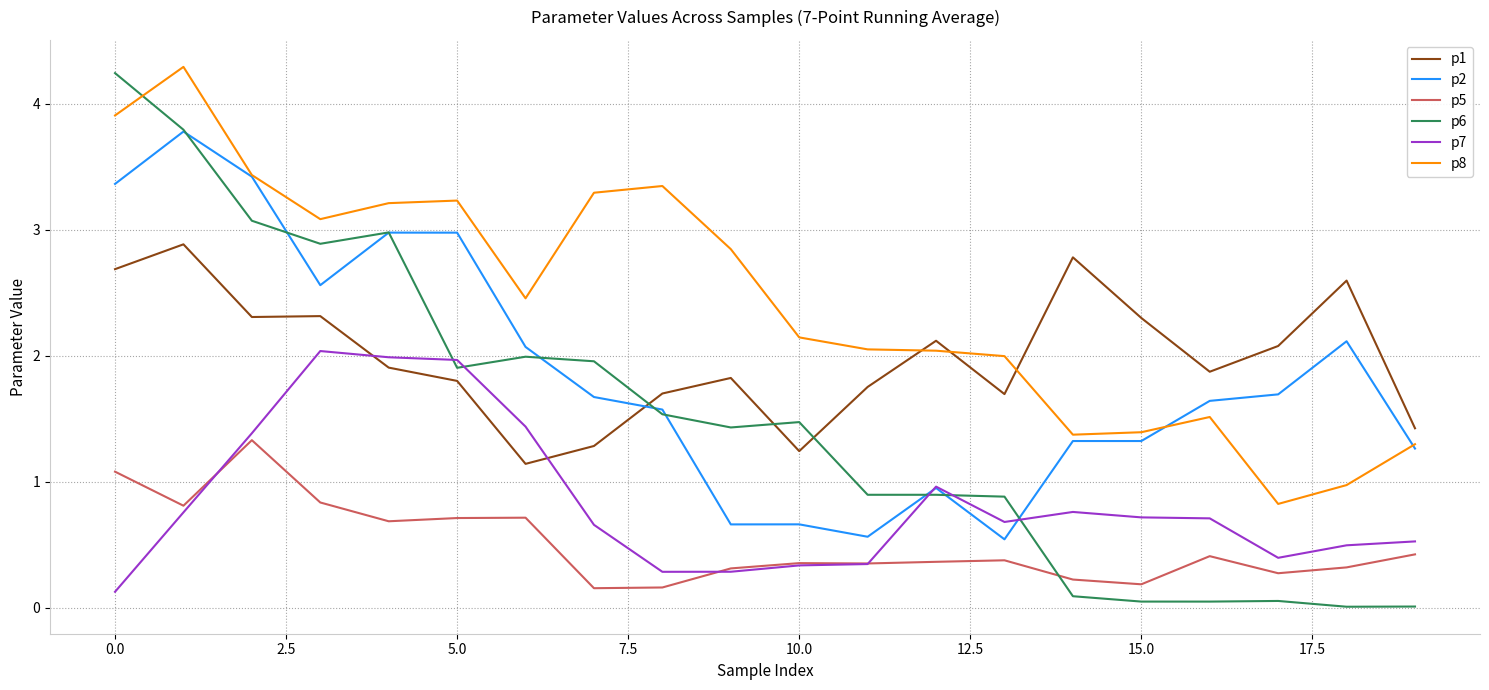

What is the sum of all p6 values?

30.2